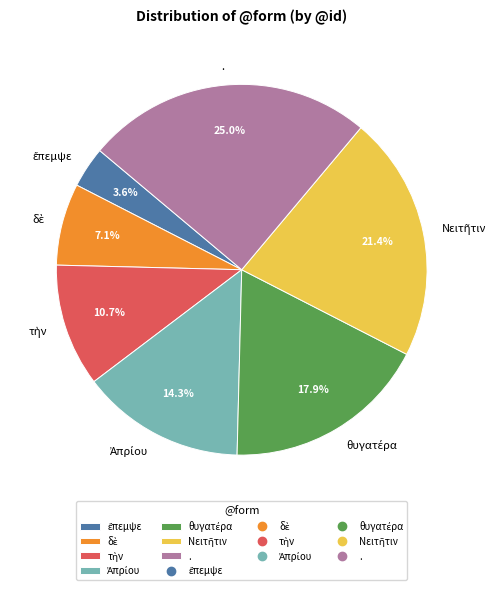

Does . represent more than half of the total?

No